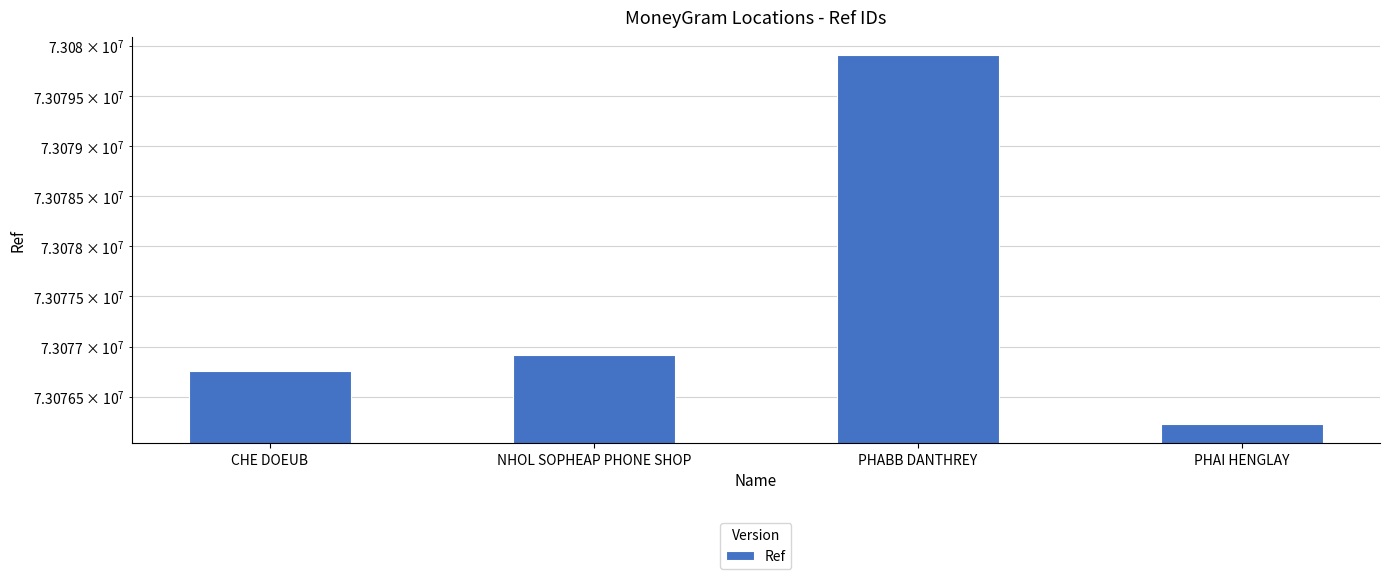

What is the sum of all values?

292309805